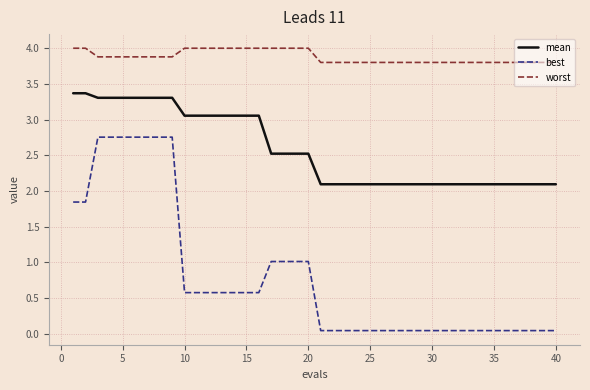

True or false: worst and best intersect in this chart.

False